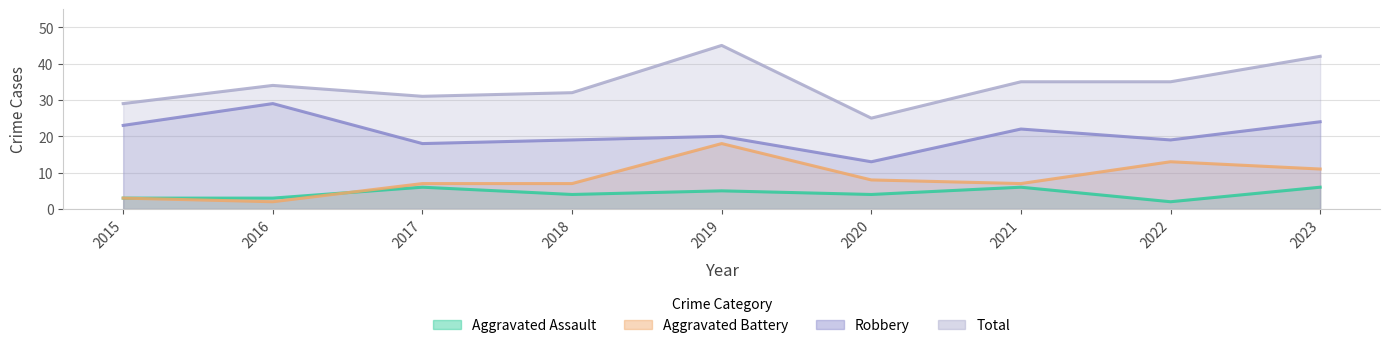

What is the average value of the Aggravated Battery series?

8